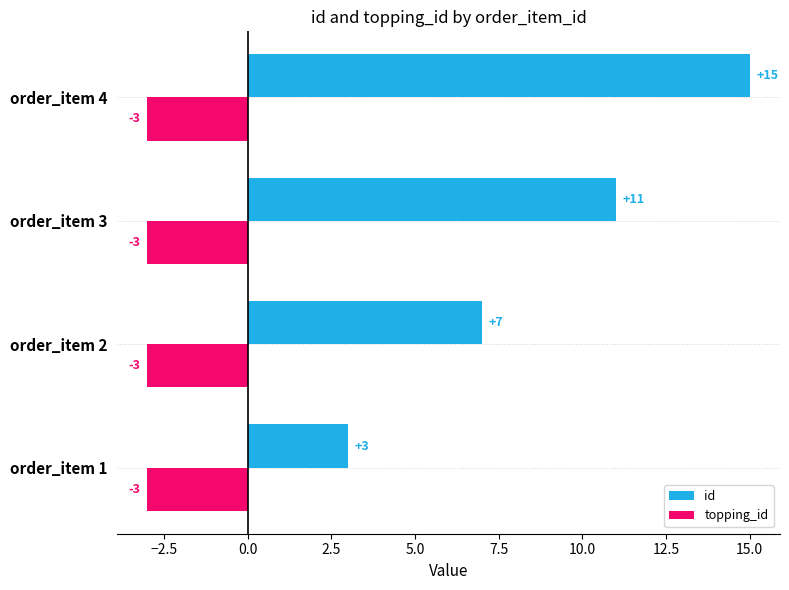

What is the difference between the highest and lowest values at order_item 4?

18